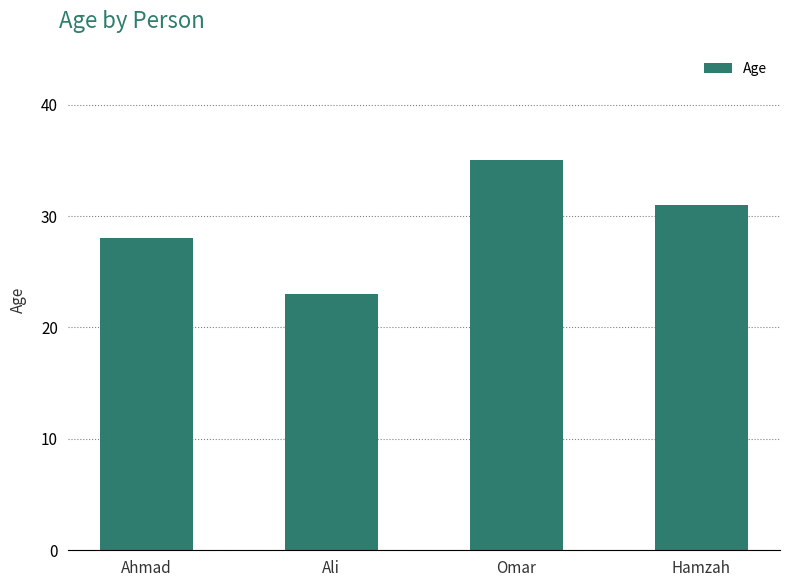

What is the value of the 2nd bar from the left?

23